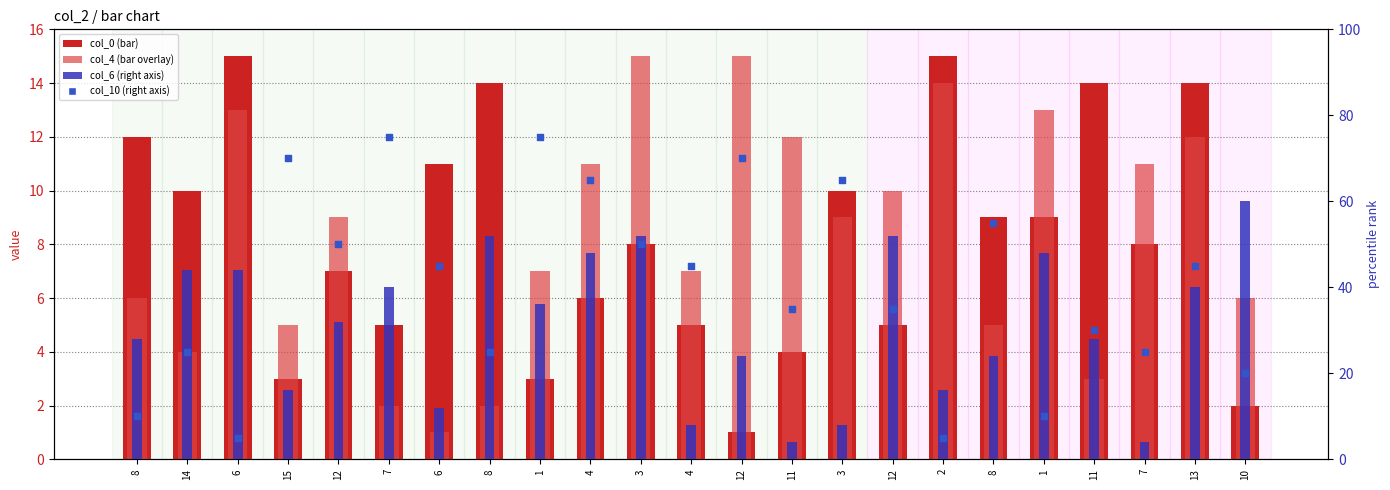

Which series contains the lowest Y value?

col_0